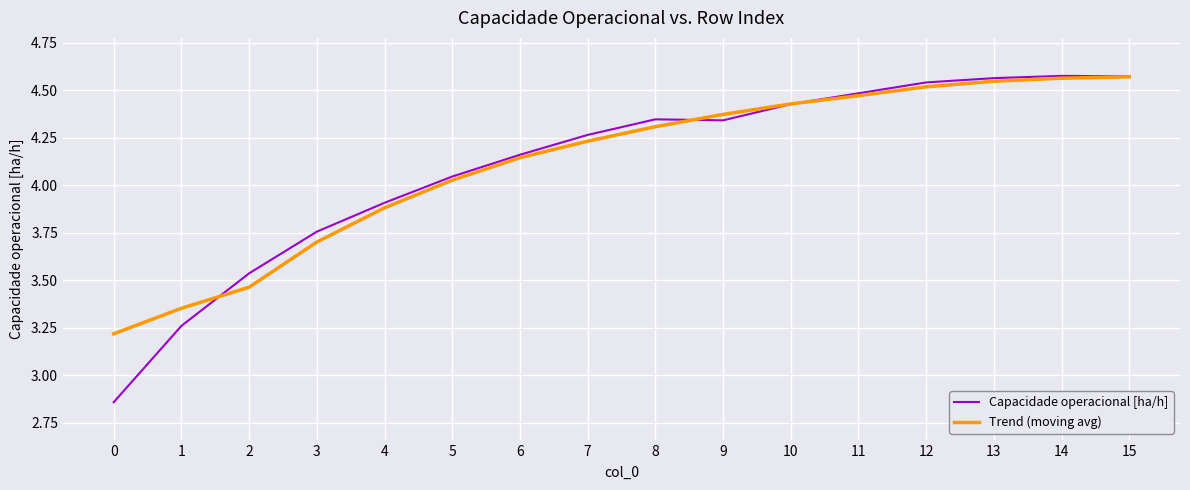

What is the difference between the Trend (moving avg) values at 15 and 0?

1.4